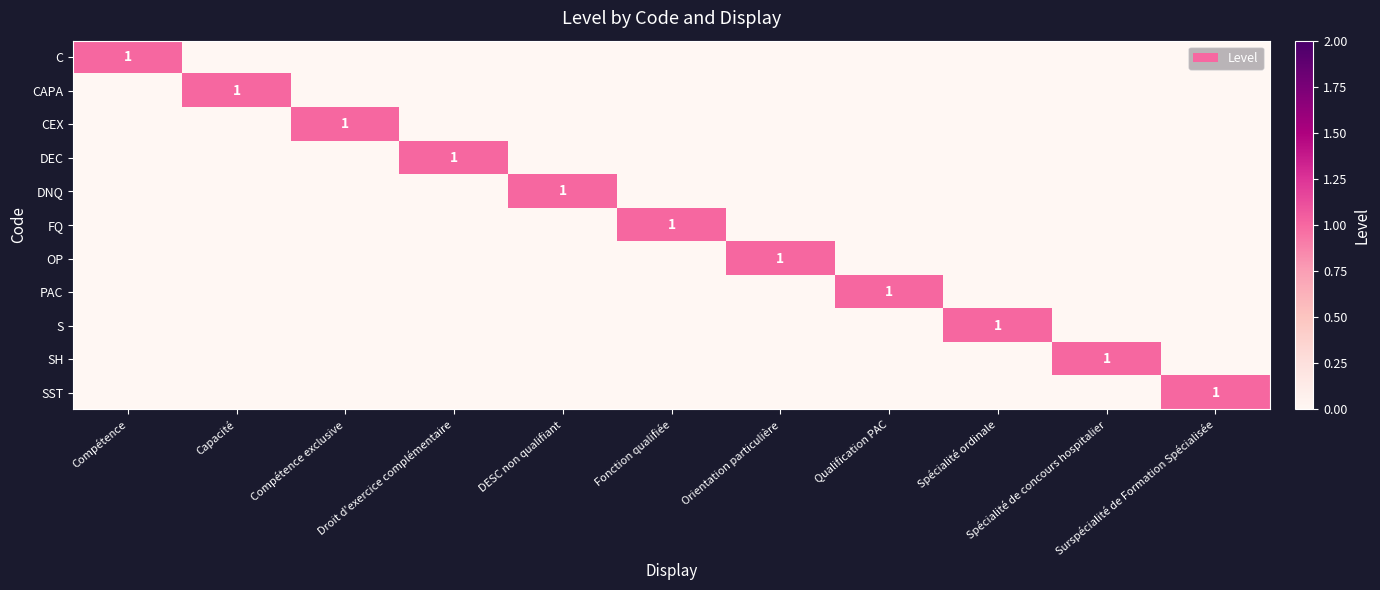

How many data points in SST are above 0?

1